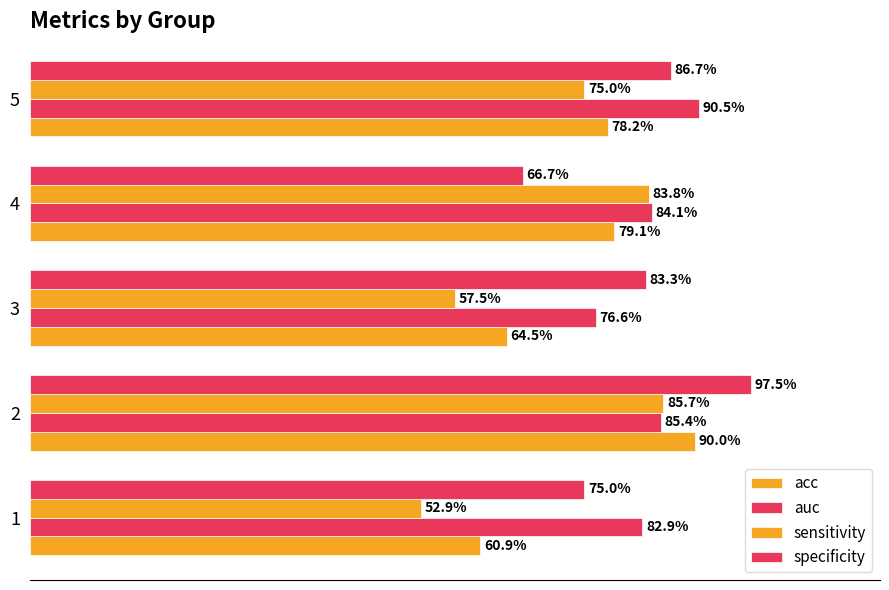

Does the chart contain any negative values?

No